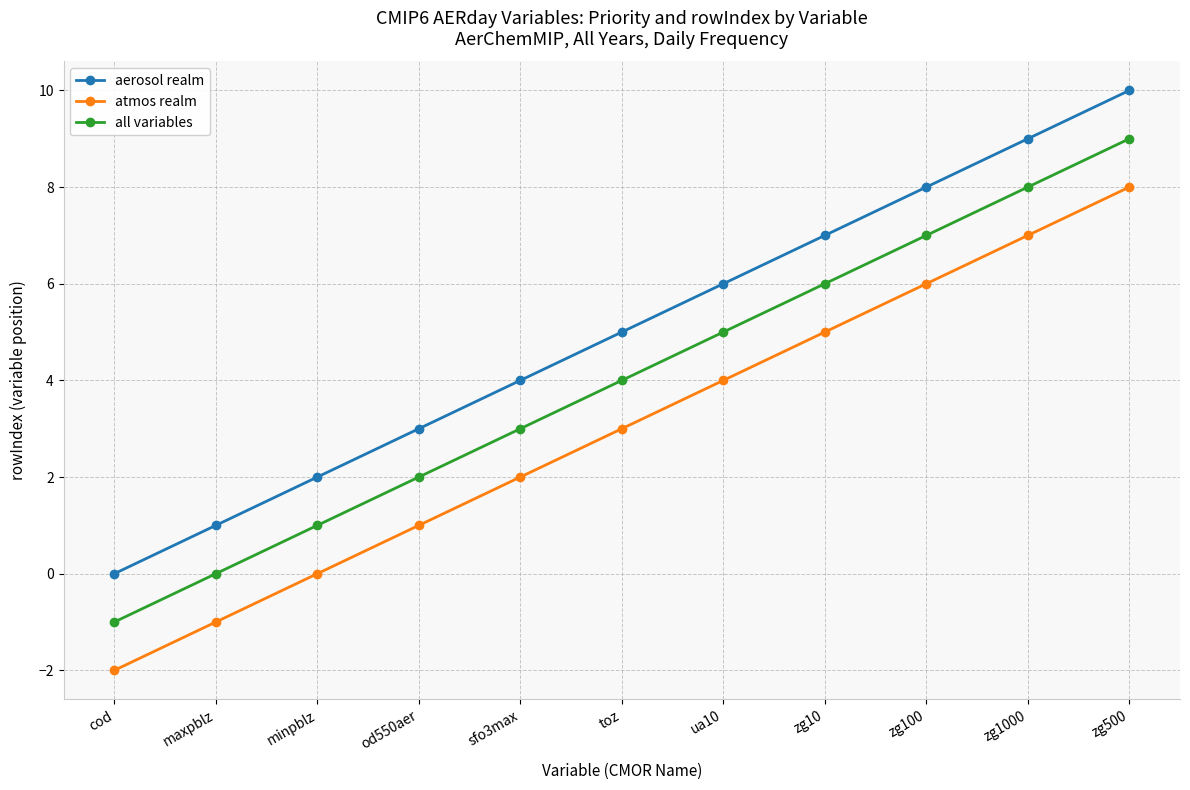

Is it true that all variables equals 0 at maxpblz?

True